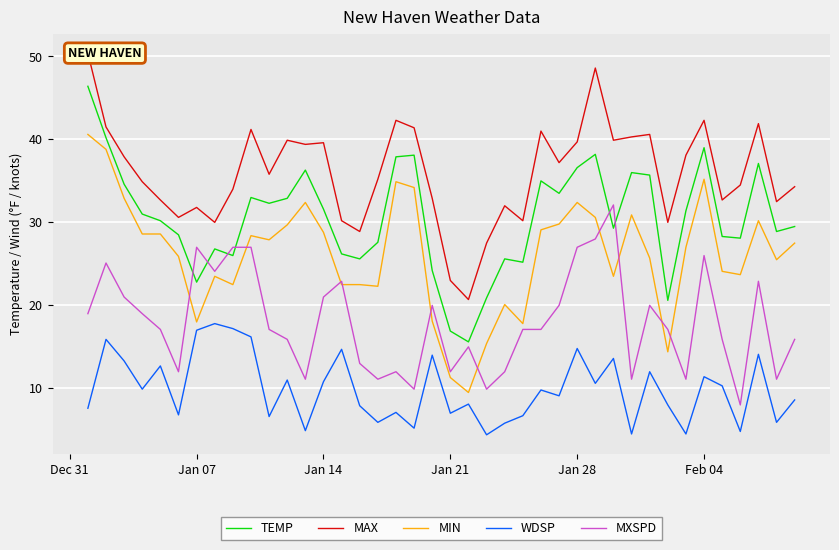

True or false: MXSPD and WDSP cross at least once.

False